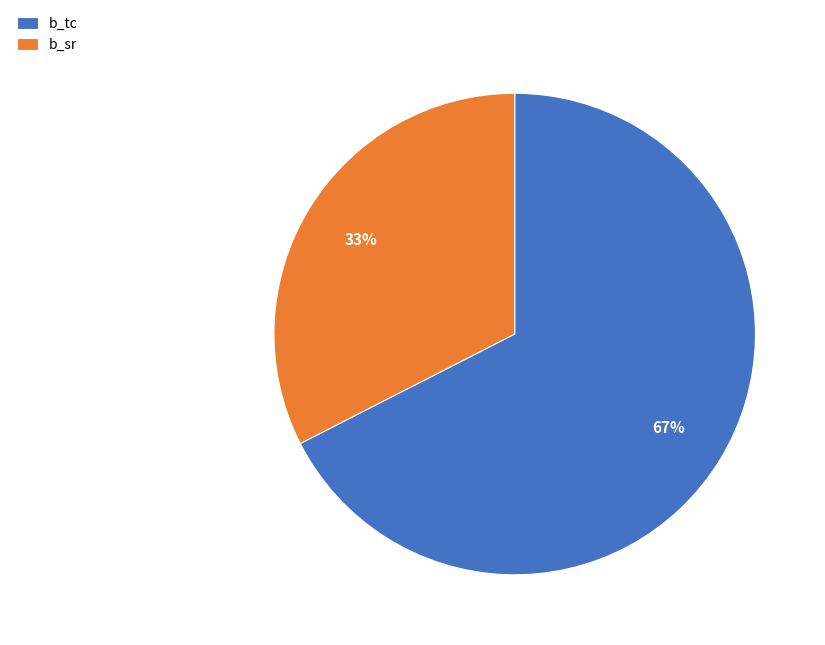

To the nearest percent, what is the combined percentage of b_sr and b_tc?

100%